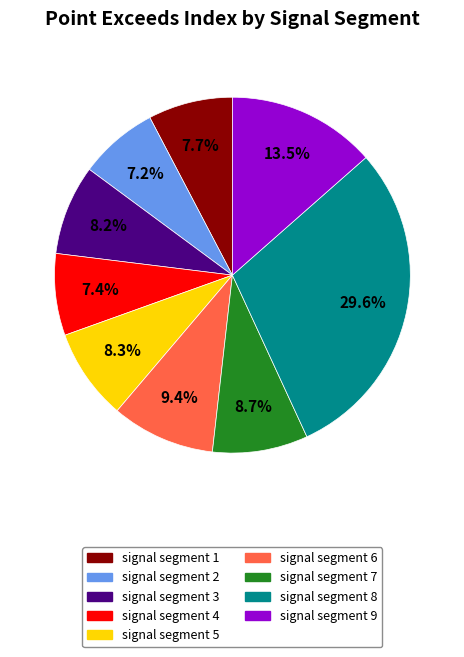

The signal segment 7 slice represents 9% of the pie. True or false?

True